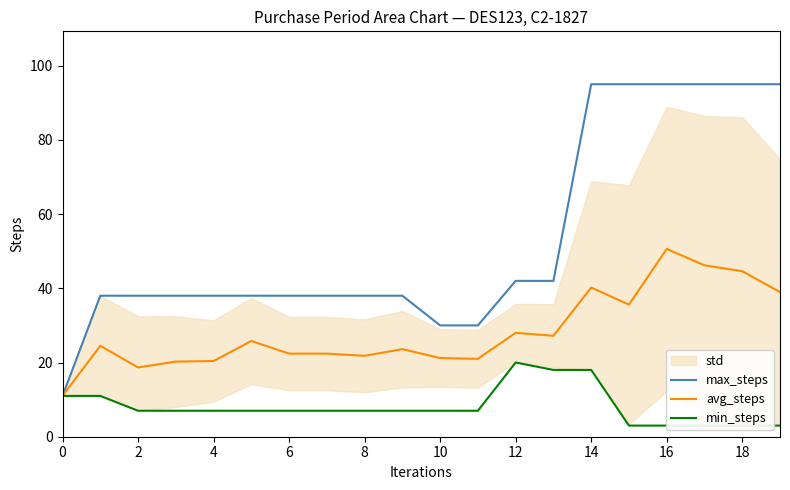

Reading right to left, list all the values displayed in this chart.

max_steps: 95.0	95.0	95.0	95.0	95.0	95.0	42.0	42.0	30.0	30.0	38.0	38.0	38.0	38.0	38.0	38.0	38.0	38.0	38.0	11.0
avg_steps: 39.0	44.6	46.2	50.6	35.6	40.2	27.2	28.0	21.0	21.2	23.6	21.8	22.4	22.4	25.8	20.4	20.2	18.7	24.5	11.0
min_steps: 3.0	3.0	3.0	3.0	3.0	18.0	18.0	20.0	7.0	7.0	7.0	7.0	7.0	7.0	7.0	7.0	7.0	7.0	11.0	11.0